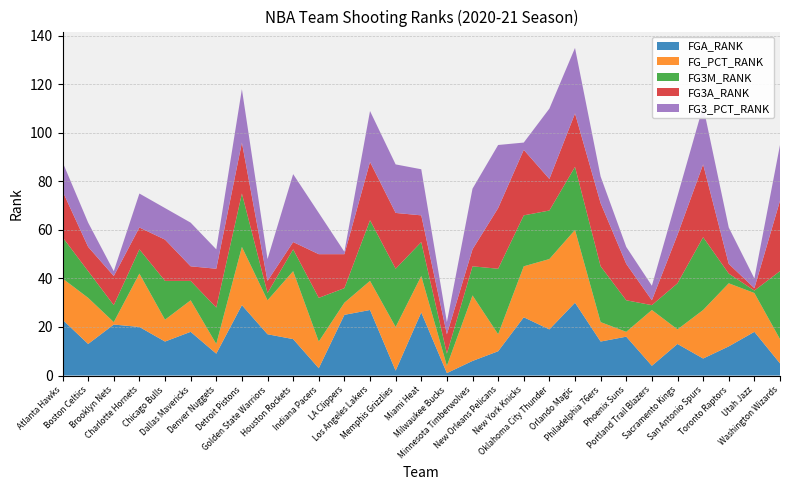

Reading left to right, list all the values displayed in this chart.

FGA_RANK: Atlanta Hawks=23	Boston Celtics=13	Brooklyn Nets=21	Charlotte Hornets=20	Chicago Bulls=14	Dallas Mavericks=18	Denver Nuggets=9	Detroit Pistons=29	Golden State Warriors=17	Houston Rockets=15	Indiana Pacers=3	LA Clippers=25	Los Angeles Lakers=27	Memphis Grizzlies=2	Miami Heat=26	Milwaukee Bucks=1	Minnesota Timberwolves=6	New Orleans Pelicans=10	New York Knicks=24	Oklahoma City Thunder=19	Orlando Magic=30	Philadelphia 76ers=14	Phoenix Suns=16	Portland Trail Blazers=4	Sacramento Kings=13	San Antonio Spurs=7	Toronto Raptors=12	Utah Jazz=18	Washington Wizards=5
FG_PCT_RANK: Atlanta Hawks=17	Boston Celtics=19	Brooklyn Nets=1	Charlotte Hornets=22	Chicago Bulls=9	Dallas Mavericks=13	Denver Nuggets=4	Detroit Pistons=24	Golden State Warriors=14	Houston Rockets=28	Indiana Pacers=11	LA Clippers=5	Los Angeles Lakers=12	Memphis Grizzlies=18	Miami Heat=15	Milwaukee Bucks=3	Minnesota Timberwolves=27	New Orleans Pelicans=7	New York Knicks=21	Oklahoma City Thunder=29	Orlando Magic=30	Philadelphia 76ers=8	Phoenix Suns=2	Portland Trail Blazers=23	Sacramento Kings=6	San Antonio Spurs=20	Toronto Raptors=26	Utah Jazz=16	Washington Wizards=10
FG3M_RANK: Atlanta Hawks=17	Boston Celtics=11	Brooklyn Nets=7	Charlotte Hornets=10	Chicago Bulls=16	Dallas Mavericks=8	Denver Nuggets=15	Detroit Pistons=22	Golden State Warriors=3	Houston Rockets=9	Indiana Pacers=18	LA Clippers=6	Los Angeles Lakers=25	Memphis Grizzlies=24	Miami Heat=14	Milwaukee Bucks=5	Minnesota Timberwolves=12	New Orleans Pelicans=27	New York Knicks=21	Oklahoma City Thunder=20	Orlando Magic=26	Philadelphia 76ers=23	Phoenix Suns=13	Portland Trail Blazers=2	Sacramento Kings=19	San Antonio Spurs=30	Toronto Raptors=4	Utah Jazz=1	Washington Wizards=28
FG3A_RANK: Atlanta Hawks=19	Boston Celtics=10	Brooklyn Nets=12	Charlotte Hornets=9	Chicago Bulls=17	Dallas Mavericks=6	Denver Nuggets=16	Detroit Pistons=21	Golden State Warriors=5	Houston Rockets=3	Indiana Pacers=18	LA Clippers=14	Los Angeles Lakers=24	Memphis Grizzlies=23	Miami Heat=11	Milwaukee Bucks=8	Minnesota Timberwolves=7	New Orleans Pelicans=25	New York Knicks=27	Oklahoma City Thunder=13	Orlando Magic=22	Philadelphia 76ers=26	Phoenix Suns=15	Portland Trail Blazers=2	Sacramento Kings=20	San Antonio Spurs=30	Toronto Raptors=4	Utah Jazz=1	Washington Wizards=29
FG3_PCT_RANK: Atlanta Hawks=12	Boston Celtics=10	Brooklyn Nets=2	Charlotte Hornets=14	Chicago Bulls=13	Dallas Mavericks=18	Denver Nuggets=8	Detroit Pistons=22	Golden State Warriors=9	Houston Rockets=28	Indiana Pacers=17	LA Clippers=1	Los Angeles Lakers=21	Memphis Grizzlies=20	Miami Heat=19	Milwaukee Bucks=5	Minnesota Timberwolves=25	New Orleans Pelicans=26	New York Knicks=3	Oklahoma City Thunder=29	Orlando Magic=27	Philadelphia 76ers=11	Phoenix Suns=7	Portland Trail Blazers=6	Sacramento Kings=16	San Antonio Spurs=24	Toronto Raptors=15	Utah Jazz=4	Washington Wizards=23